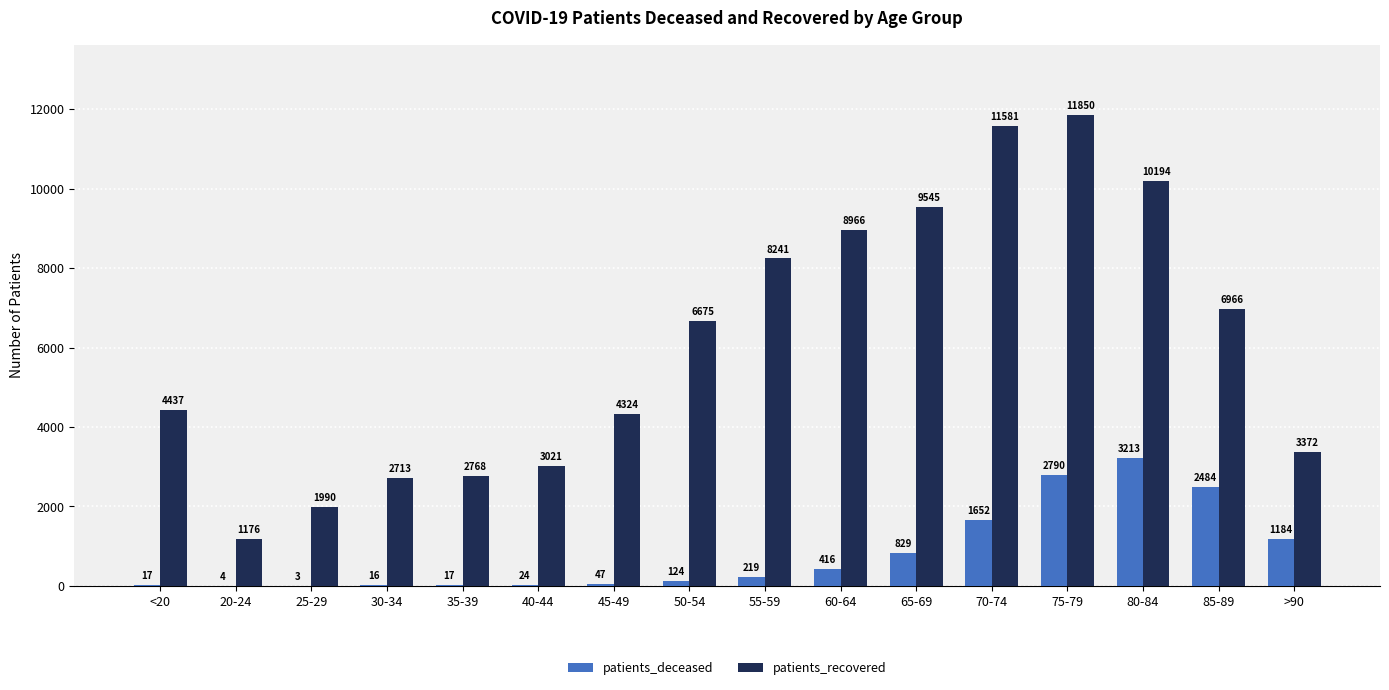

What is the highest value of the patients_recovered series?

11850